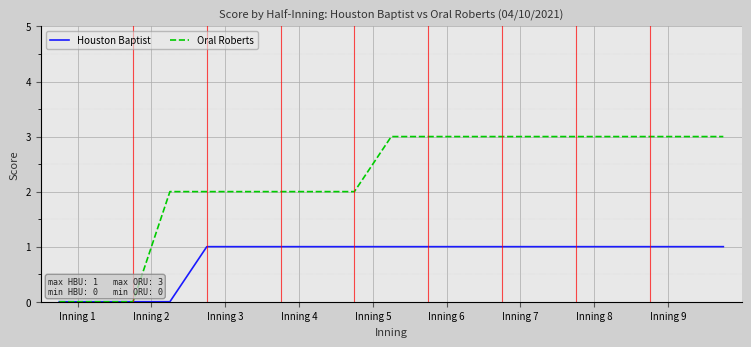

How many Houston Baptist values are between 1 and 2?

15